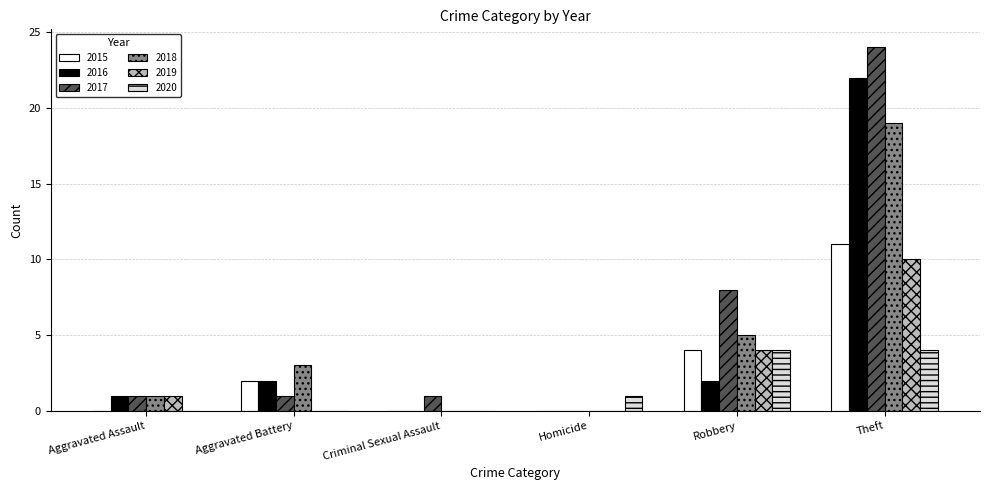

How many groups of bars are there?

6